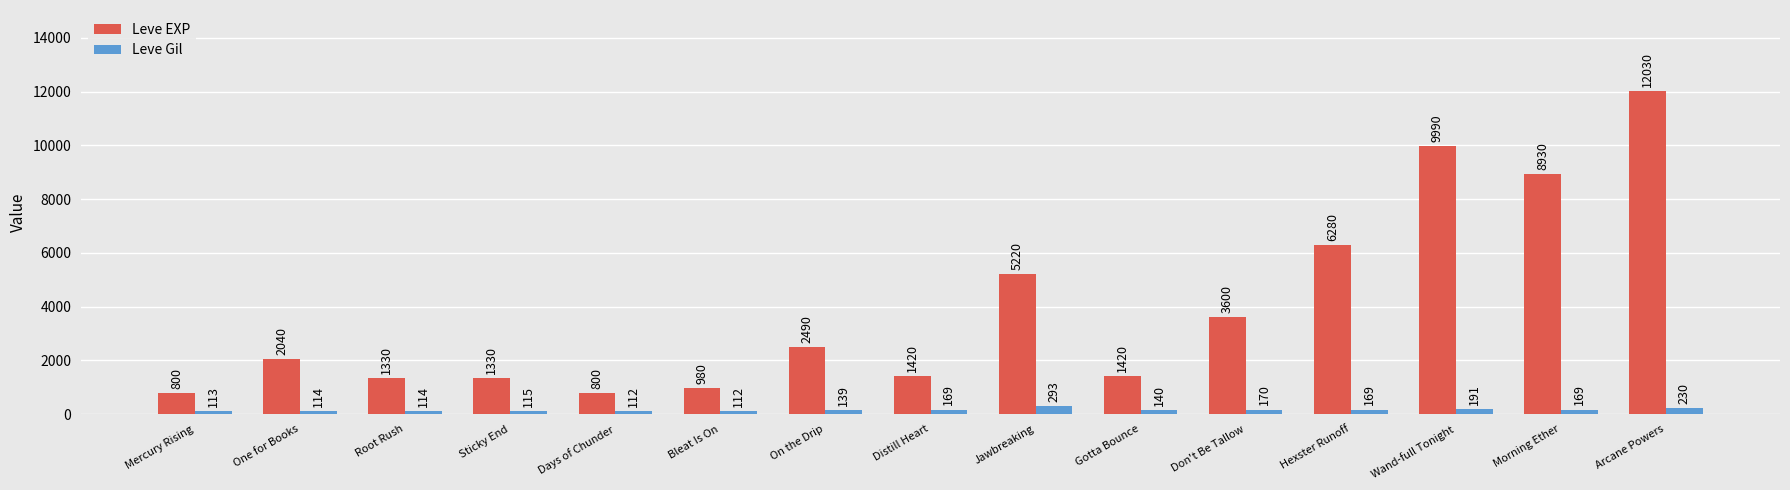

Reading right to left, extract all data points from this chart.

Leve EXP: 12030	8930	9990	6280	3600	1420	5220	1420	2490	980	800	1330	1330	2040	800
Leve Gil: 230	169	191	169	170	140	293	169	139	112	112	115	114	114	113